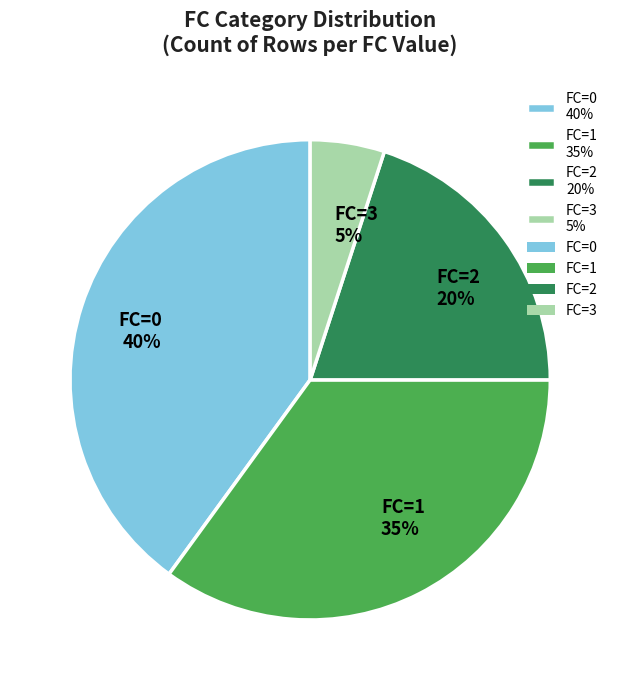

Does FC=1 35% represent more than half of the total?

No